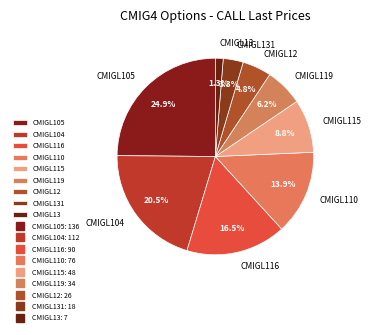

Is CMIGL116 the majority of the pie?

No